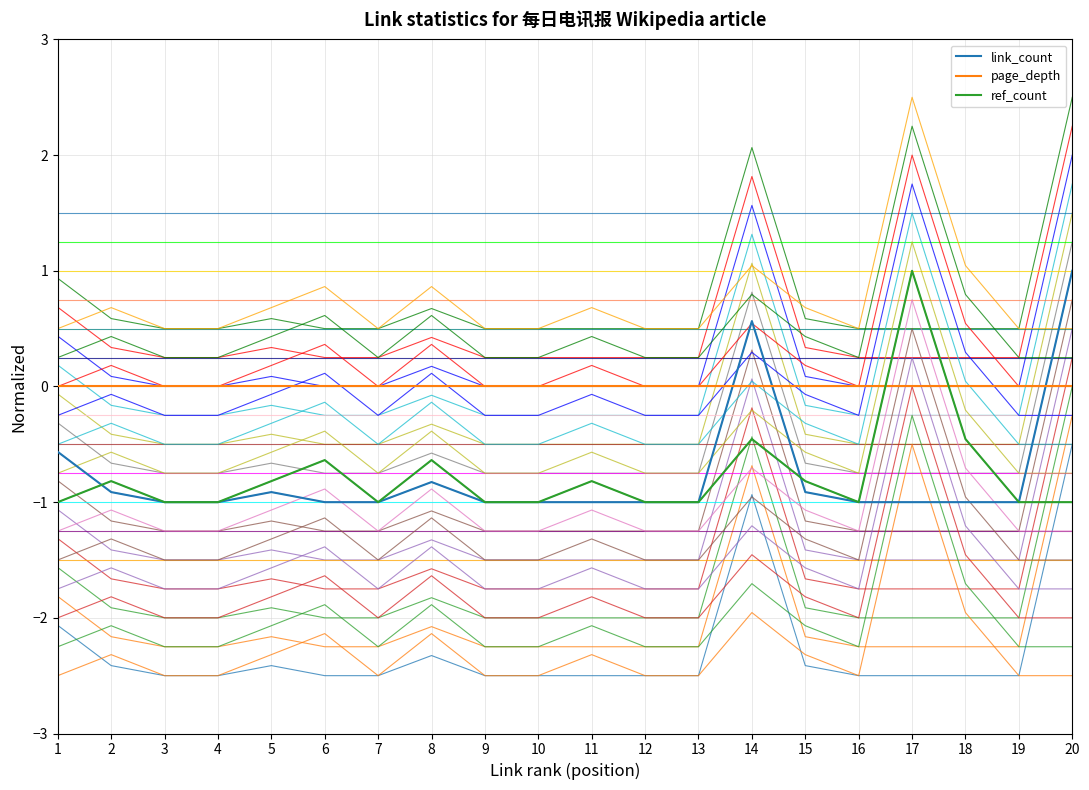

Is it true that link_count equals -0.2 at 20?

False